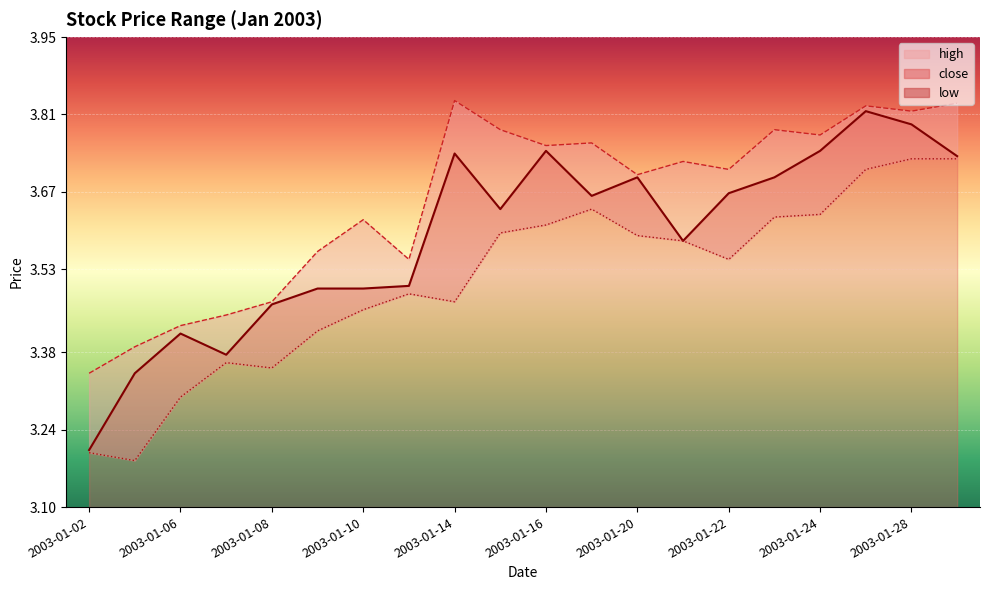

What is the value of the high point at the 4th from the left?

3.4